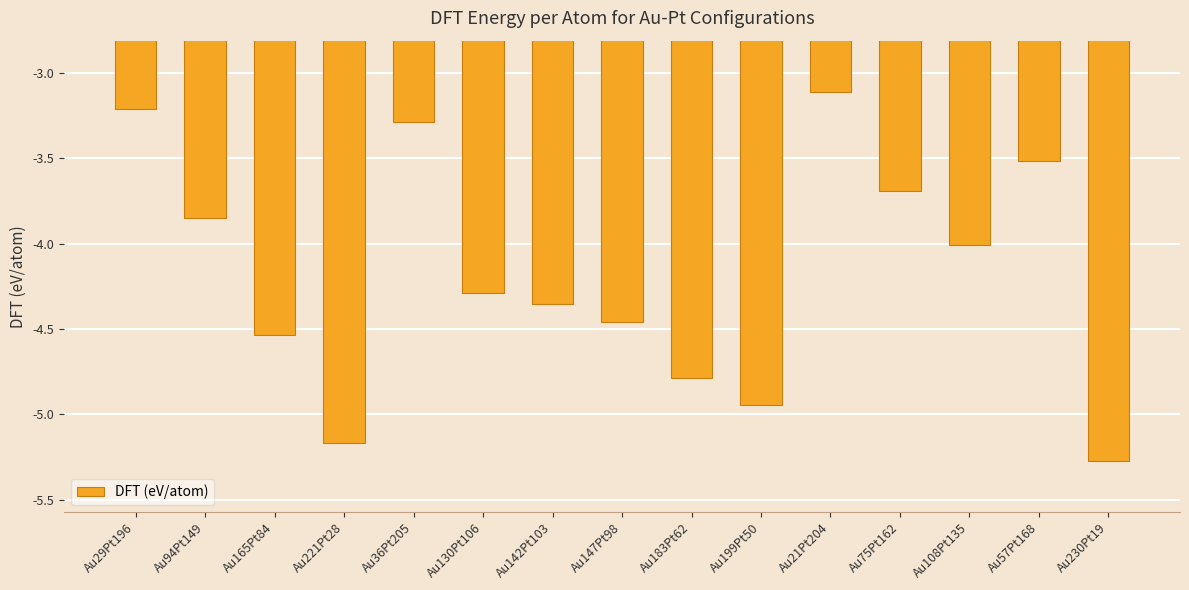

Are the bars grouped side by side (vs. stacked)?

No